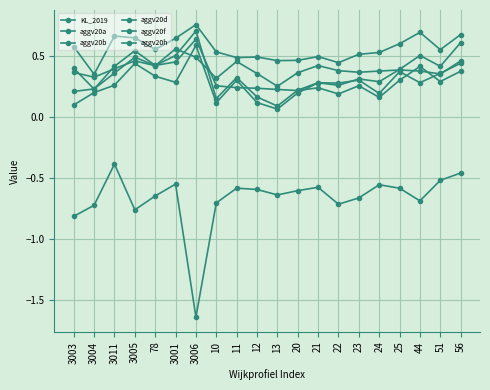

Rank the series at 56 from highest to lowest value.

aggv20h, aggv20a, aggv20f, aggv20b, aggv20d, KL_2019